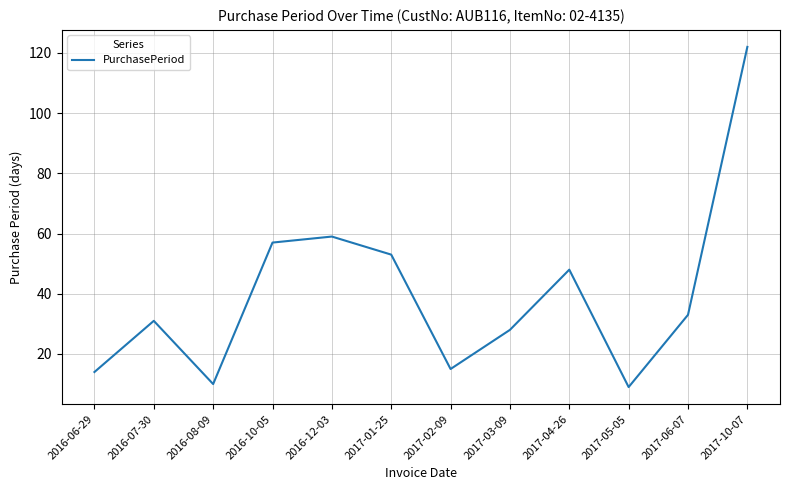

At which category does the chart reach its peak across all series?

2017-10-07